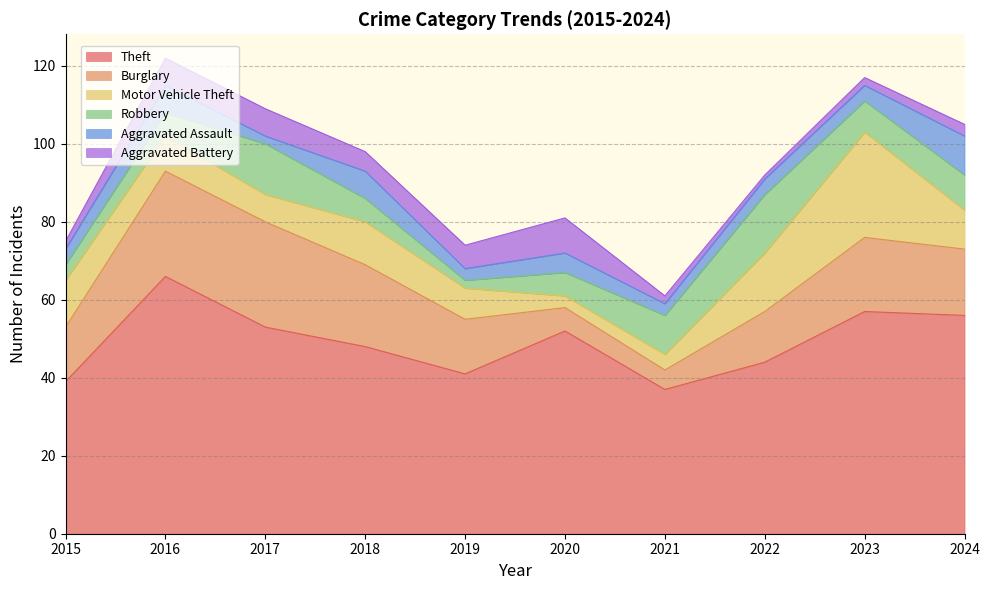

Reading left to right, what are all the values shown in this chart?

Theft: 39	66	53	48	41	52	37	44	57	56
Burglary: 14	27	27	21	14	6	5	13	19	17
Motor Vehicle Theft: 12	9	7	11	8	3	4	15	27	10
Robbery: 4	6	13	6	2	6	10	15	8	9
Aggravated Assault: 4	7	2	7	3	5	3	4	4	10
Aggravated Battery: 2	7	7	5	6	9	2	1	2	3